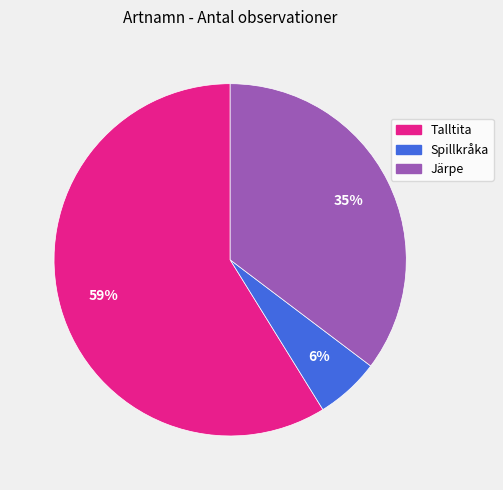

What is the smallest slice in the pie chart?

Spillkråka